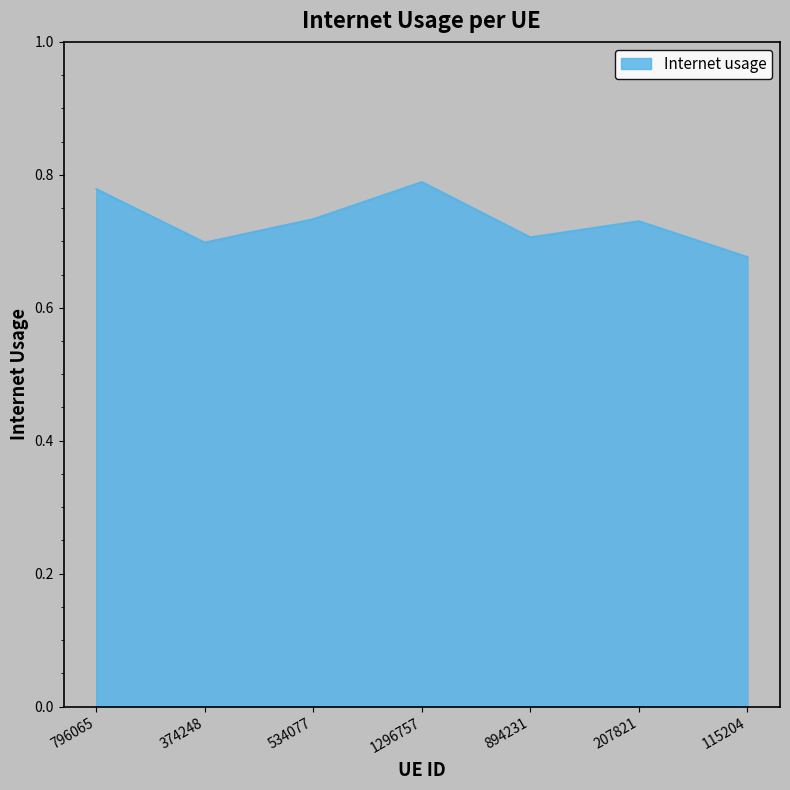

Is it true that the value at 374248 is 0.7?

True